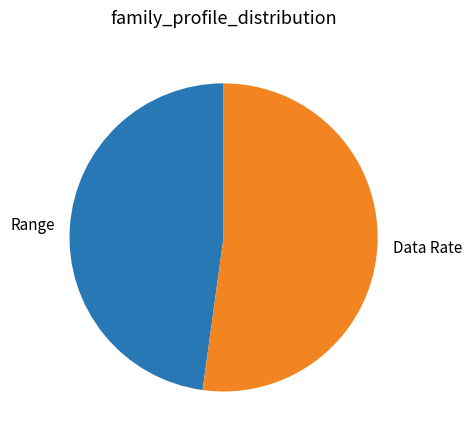

How many segments does this pie chart have?

2